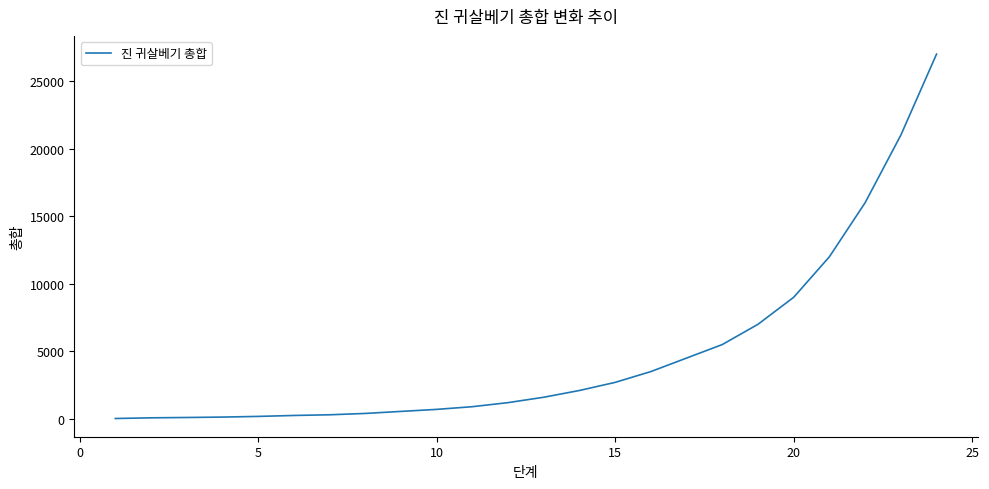

What is the greatest value displayed?

27000